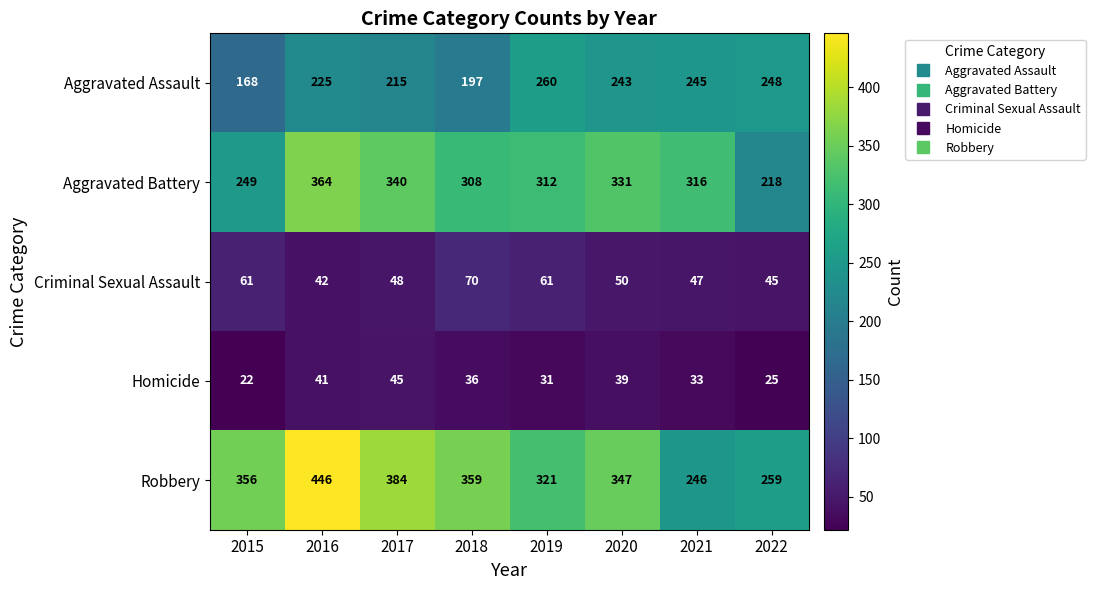

Is it true that Robbery equals 151 at 2020?

False